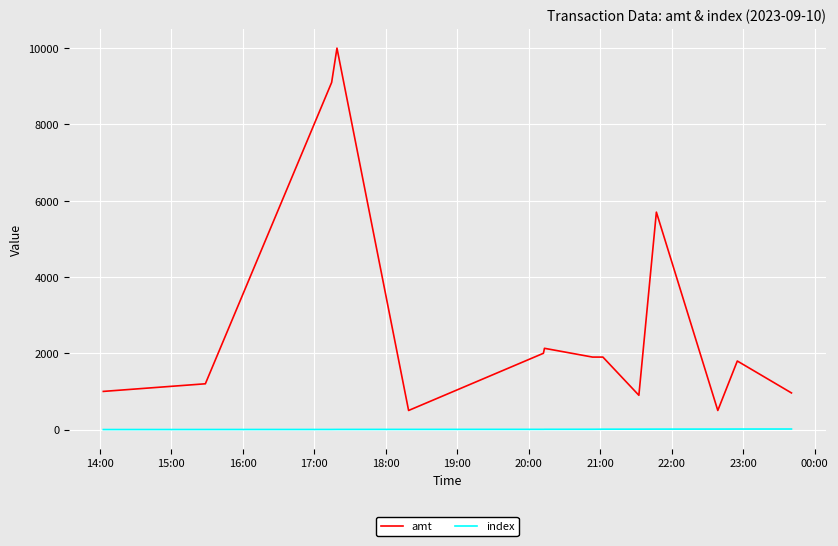

True or false: index and amt intersect in this chart.

False